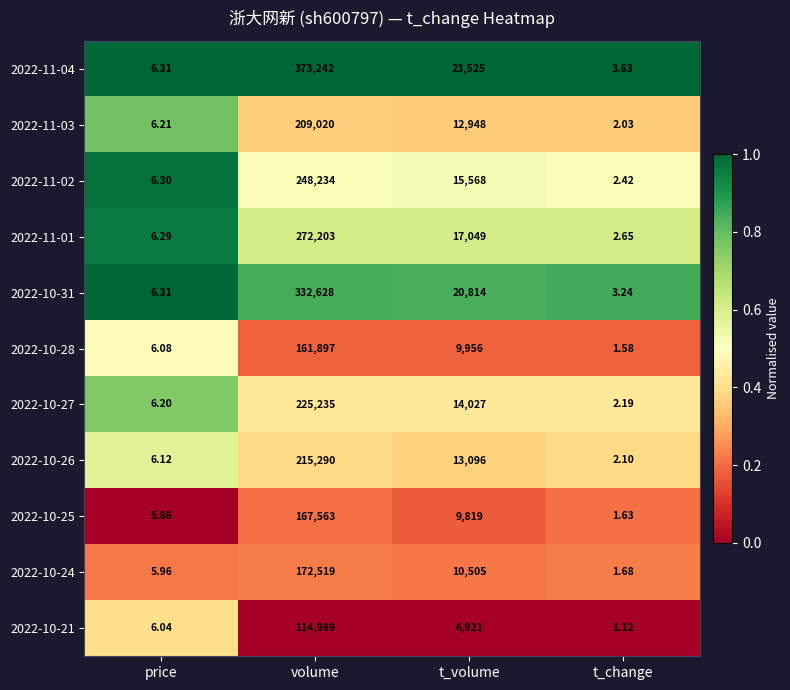

Where is 2022-11-02 nearest to the value 124118?

t_volume